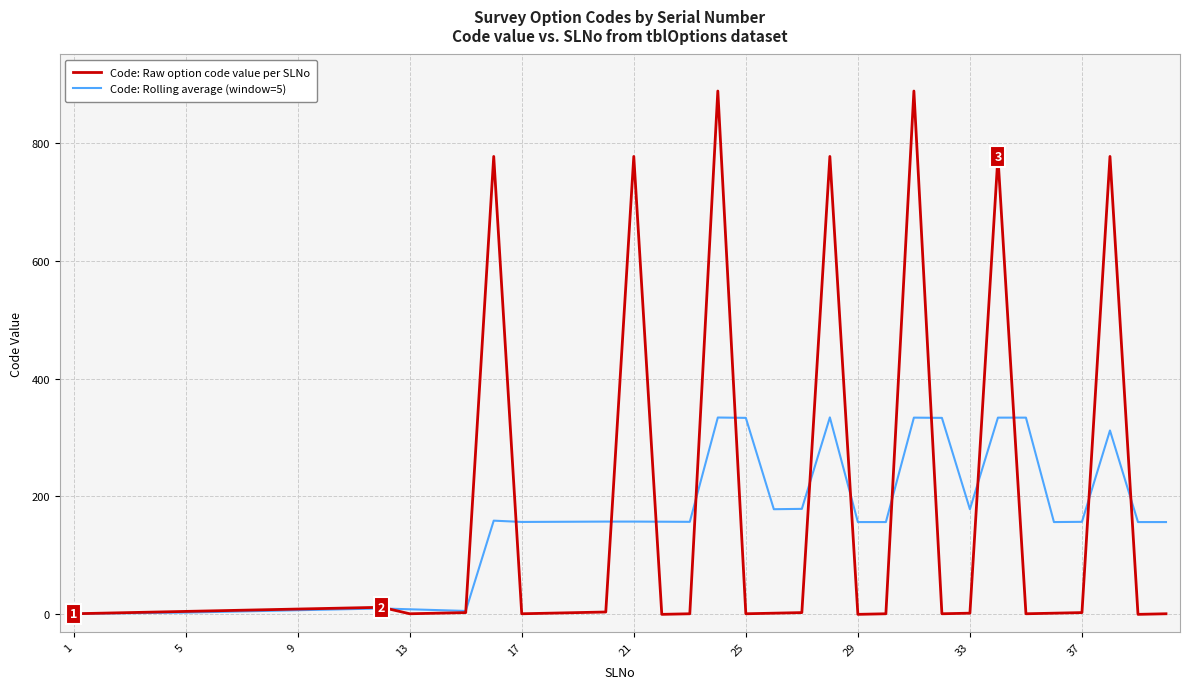

List the series in order of their peak value, lowest first.

Code: Rolling average (window=5), Code: Raw option code value per SLNo